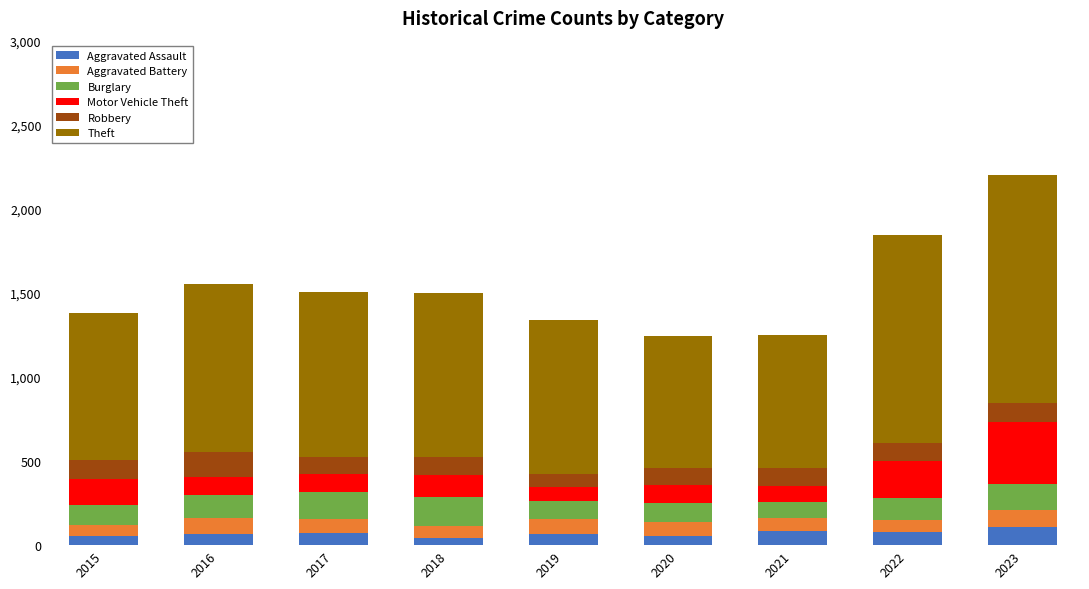

What is the total value across all series at 2022?

1843